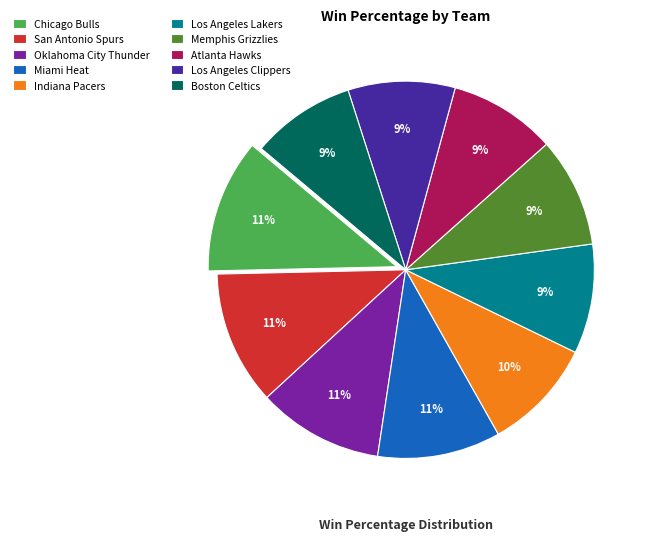

How many segments does this pie chart have?

10